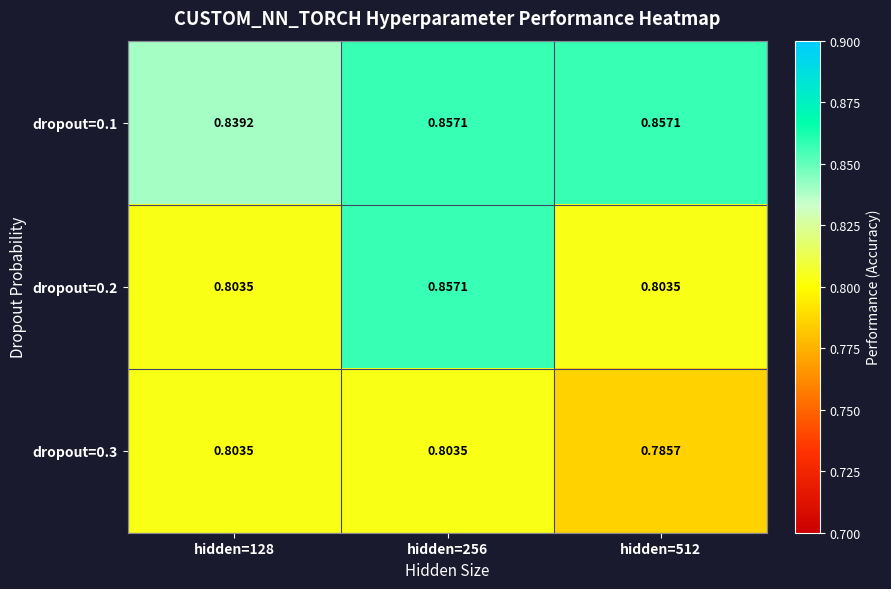

Reading left to right, what are all the values shown in this chart?

dropout=0.1: hidden=128=0.8	hidden=256=0.9	hidden=512=0.9
dropout=0.2: hidden=128=0.8	hidden=256=0.9	hidden=512=0.8
dropout=0.3: hidden=128=0.8	hidden=256=0.8	hidden=512=0.8